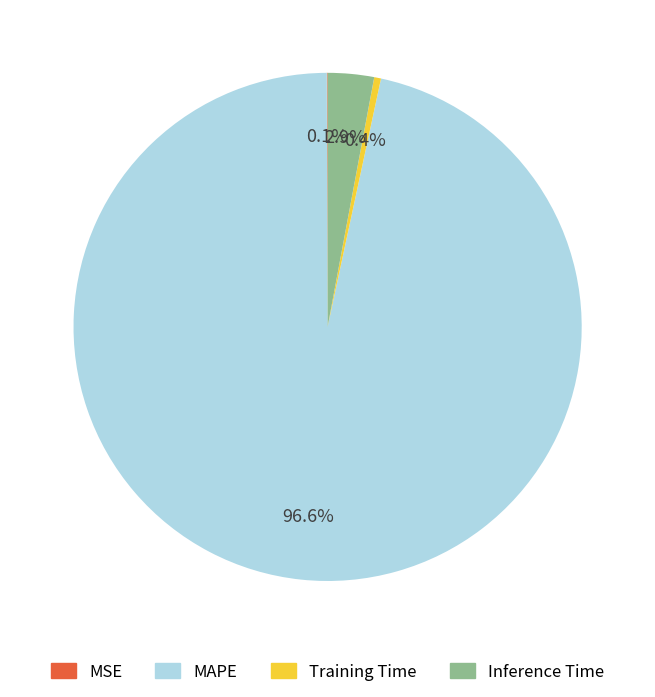

Combined, what portion of the pie is Training Time and MAPE?

97.0%